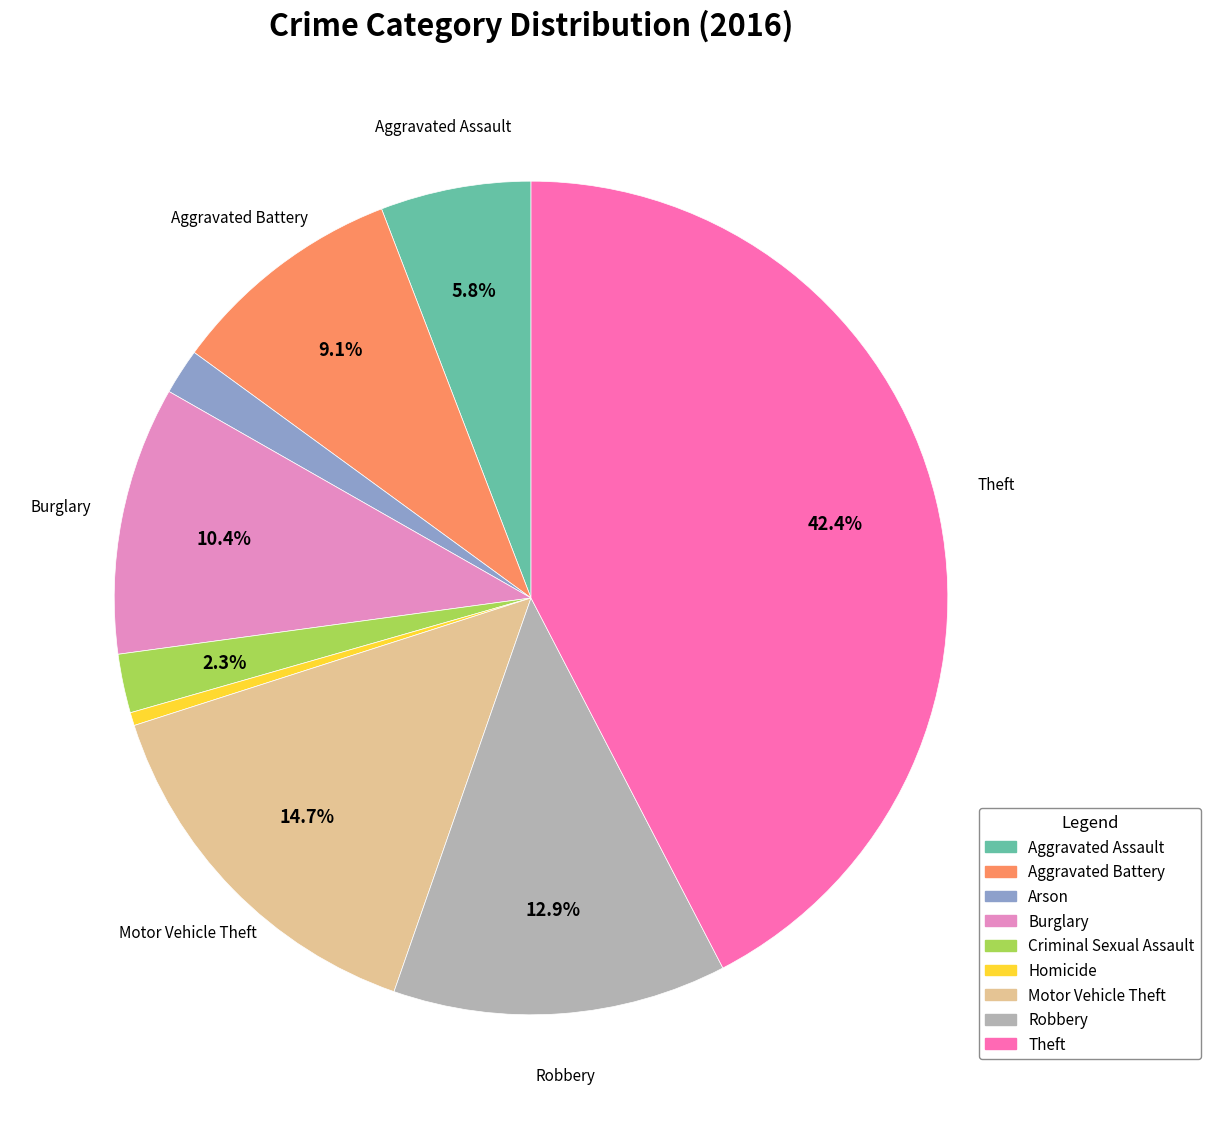

Does Theft represent more than half of the total?

No